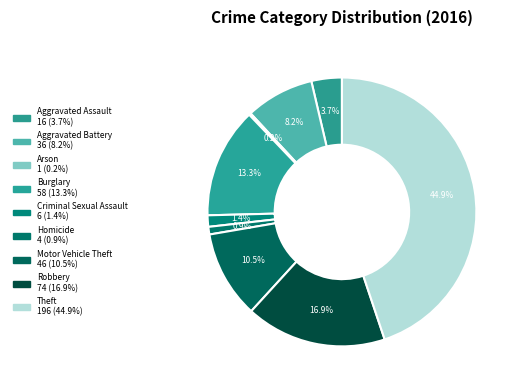

Which slice is the smallest?

Arson